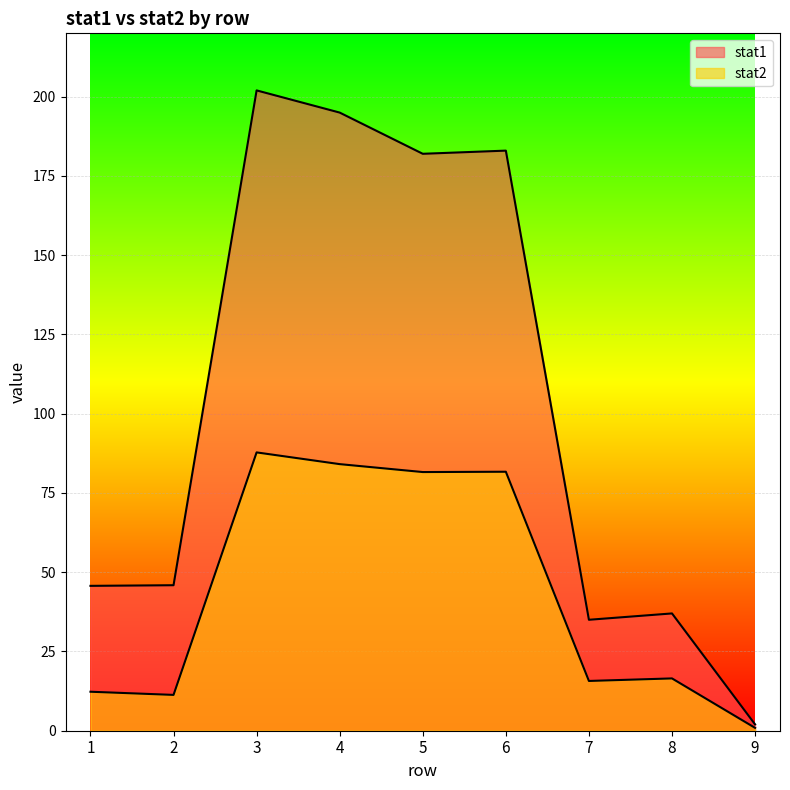

Which has a higher value, 6 or 7?

6